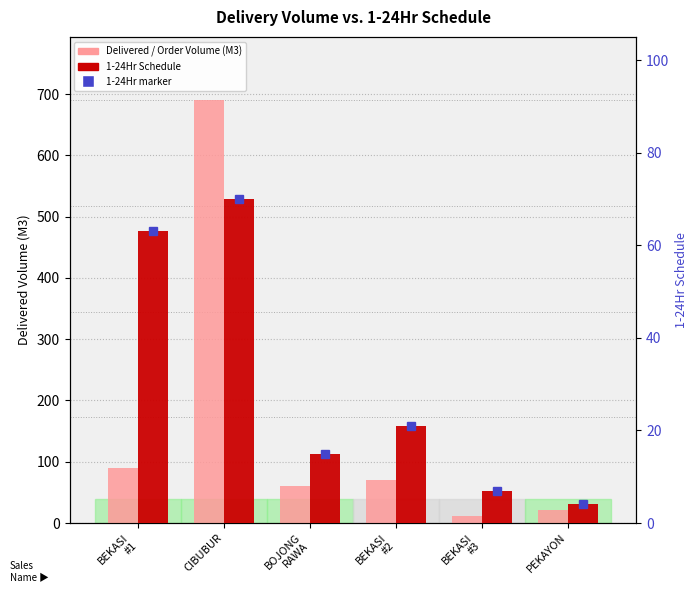

Reading left to right, extract all data points from this chart.

Delivered / Order Volume (M3): 90	690	60	70	12	22
1-24Hr: 63	70	15	21	7	4